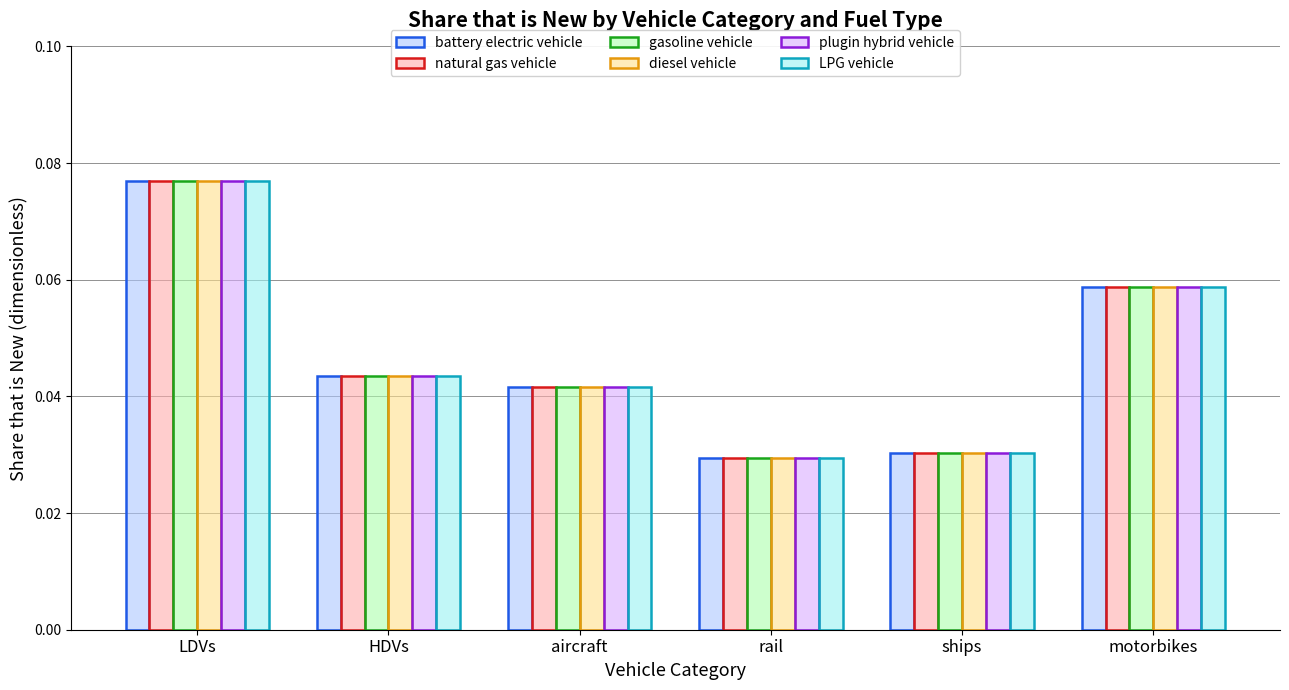

Count the number of categories in the chart.

6